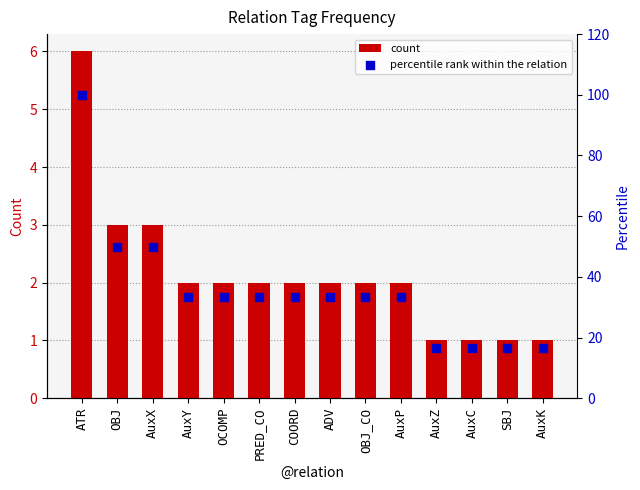

Which series has the largest Y range (max minus min)?

percentile rank